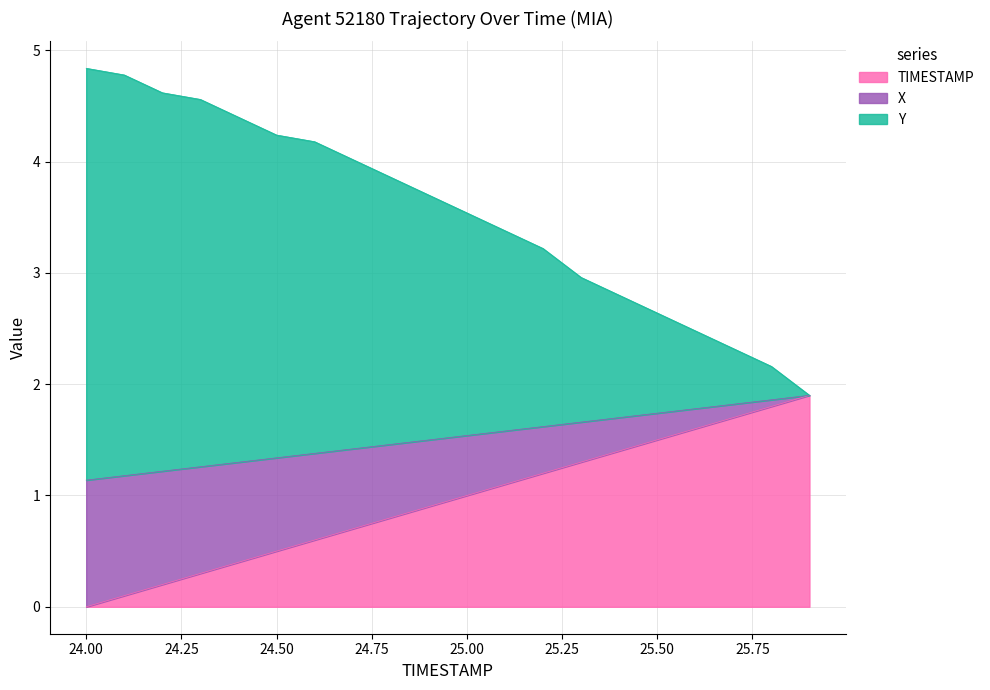

What is the label of the 17th point from the left?

25.6